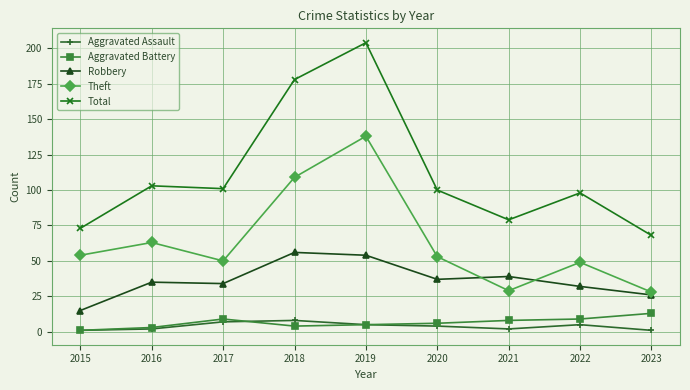

At which label does Robbery reach its minimum?

2015